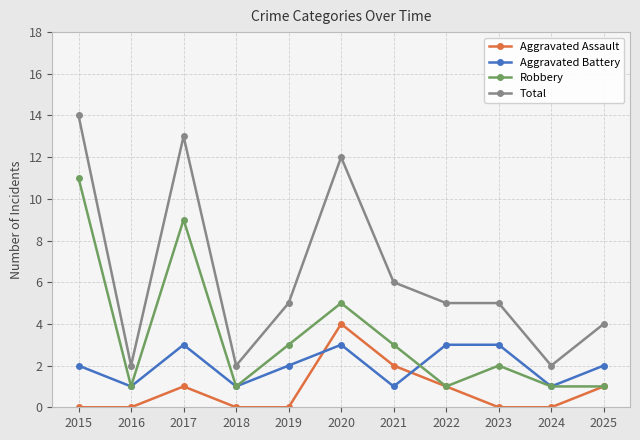

True or false: Total and Aggravated Assault cross at least once.

False